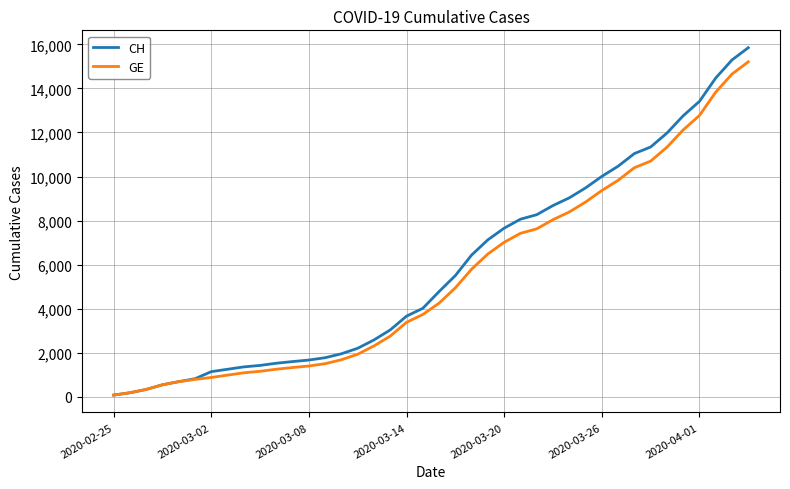

Which series has the widest spread of values?

CH